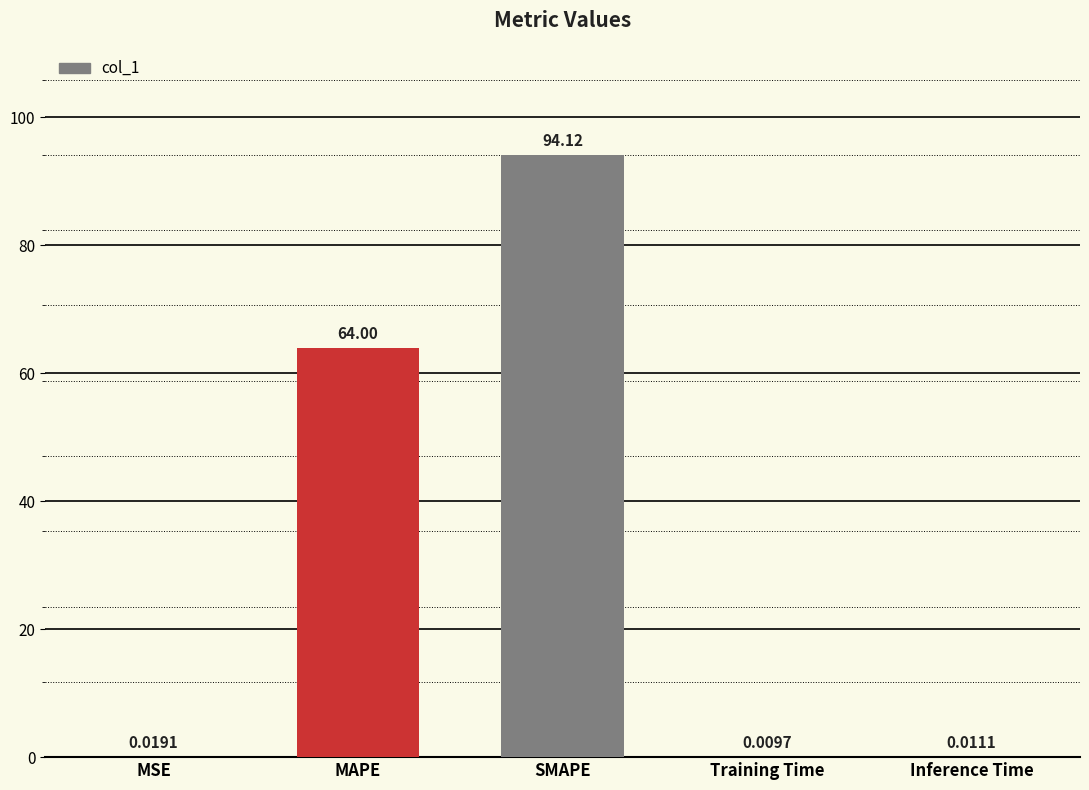

What is the sum of all values?

158.2